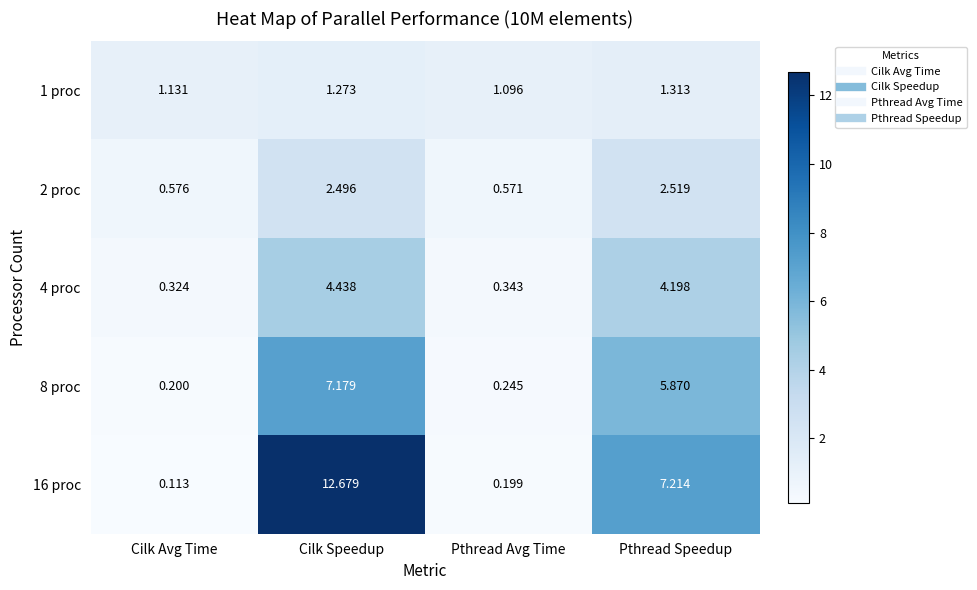

Count the number of data series in this chart.

5